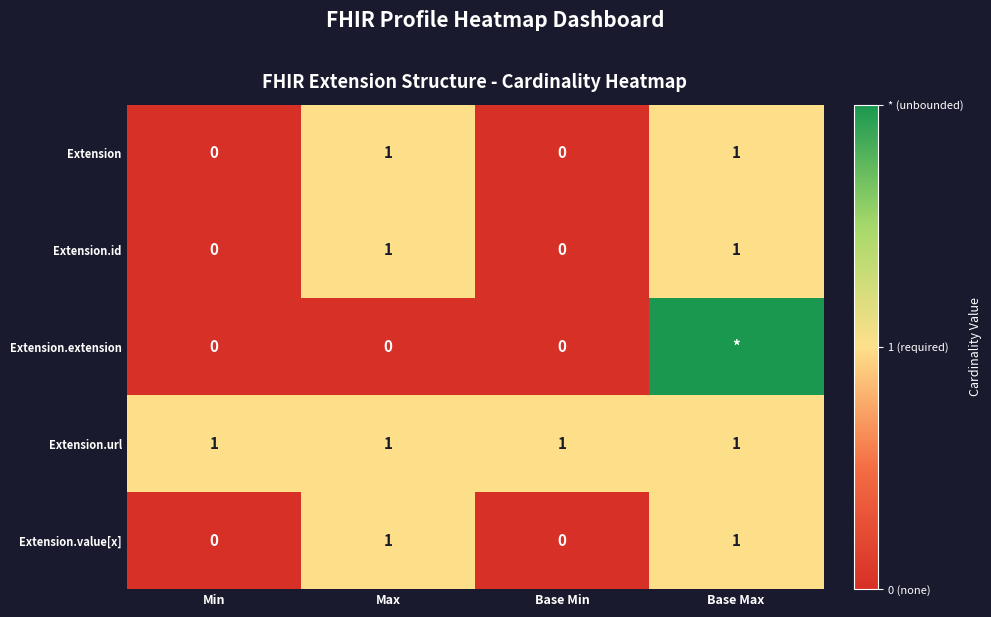

At how many categories does at least one series exceed 1?

1